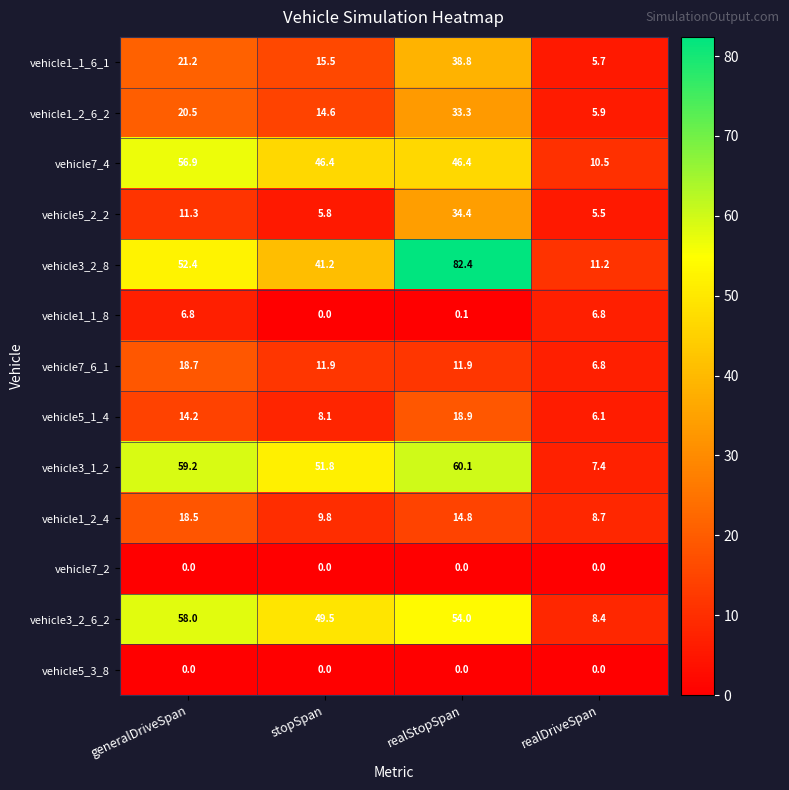

What is the greatest value displayed?

82.4